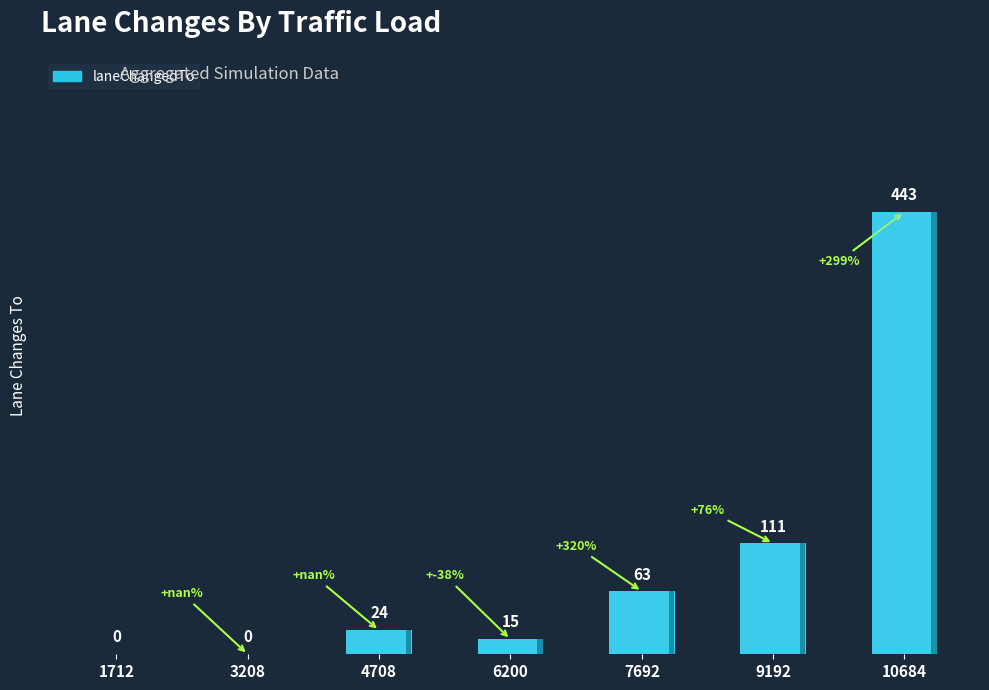

Reading left to right, what are all the values shown in this chart?

0	0	24	15	63	111	443